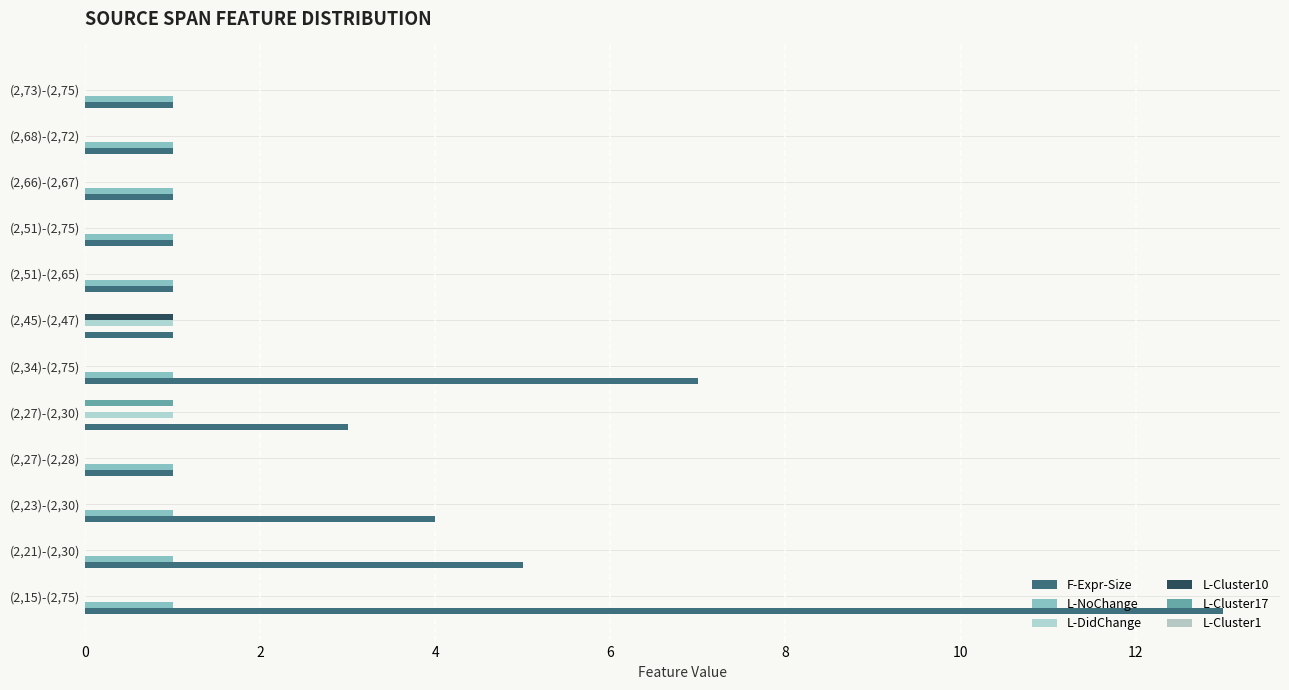

Count the number of data series in this chart.

5